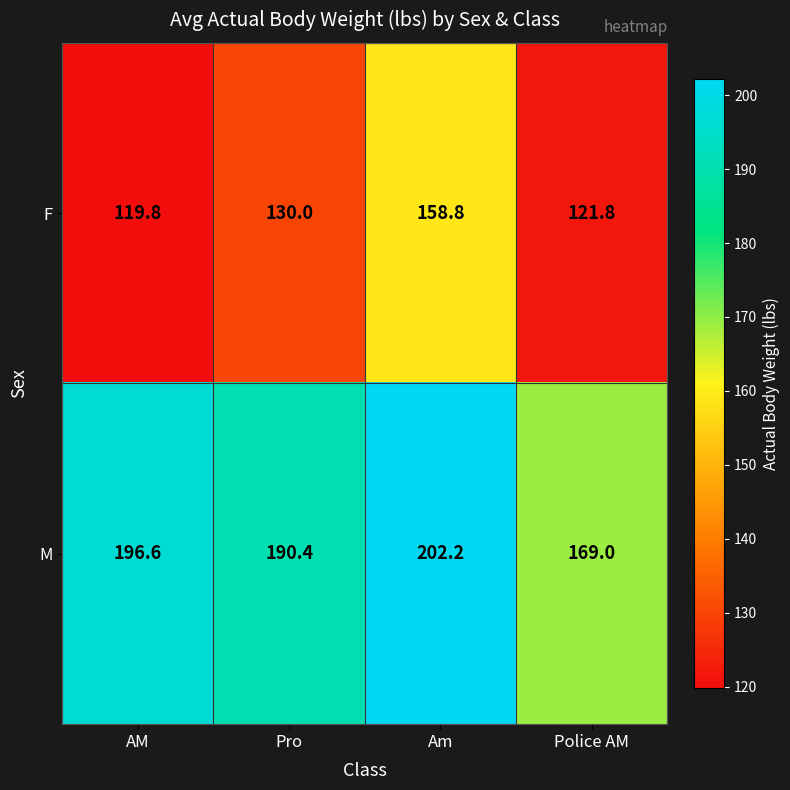

Is it true that F equals 130.0 at Pro?

True